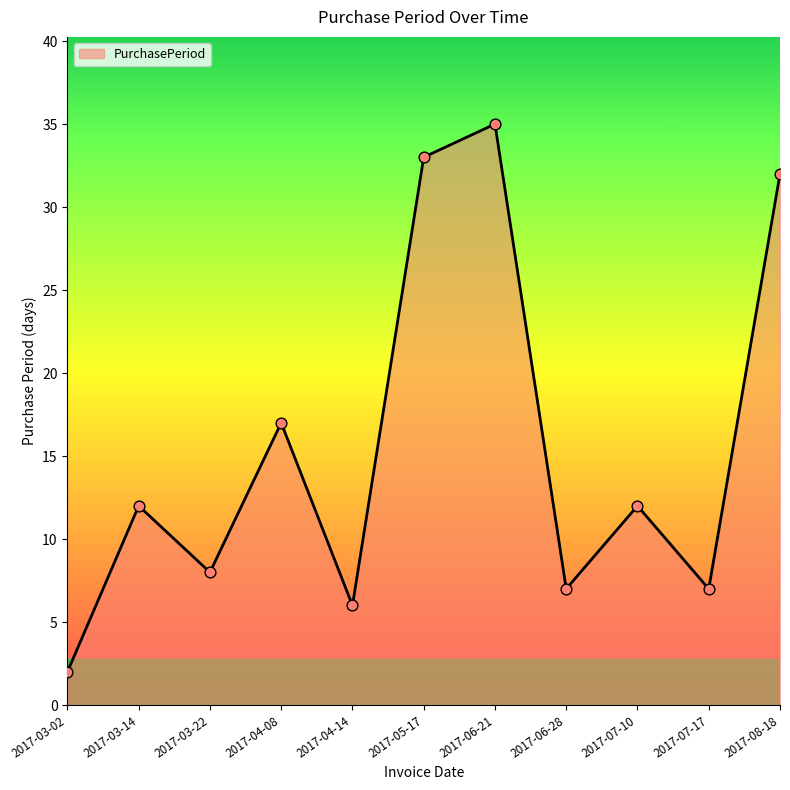

What is the change in value from 2017-04-08 to 2017-06-21?

+18